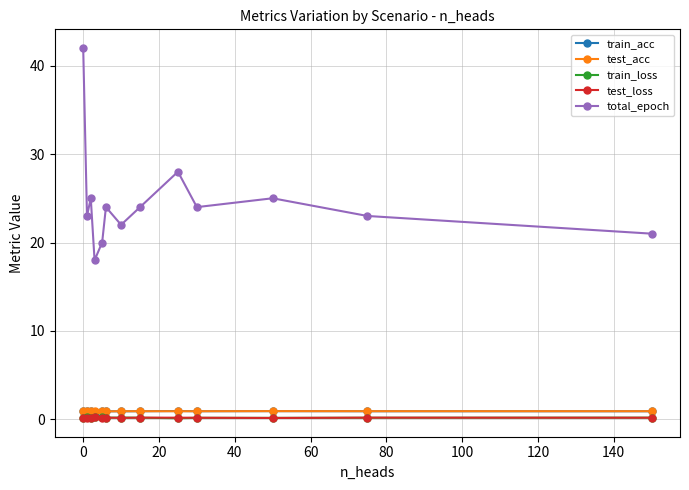

What is the value of the test_loss point at the 9th from the left?

0.2